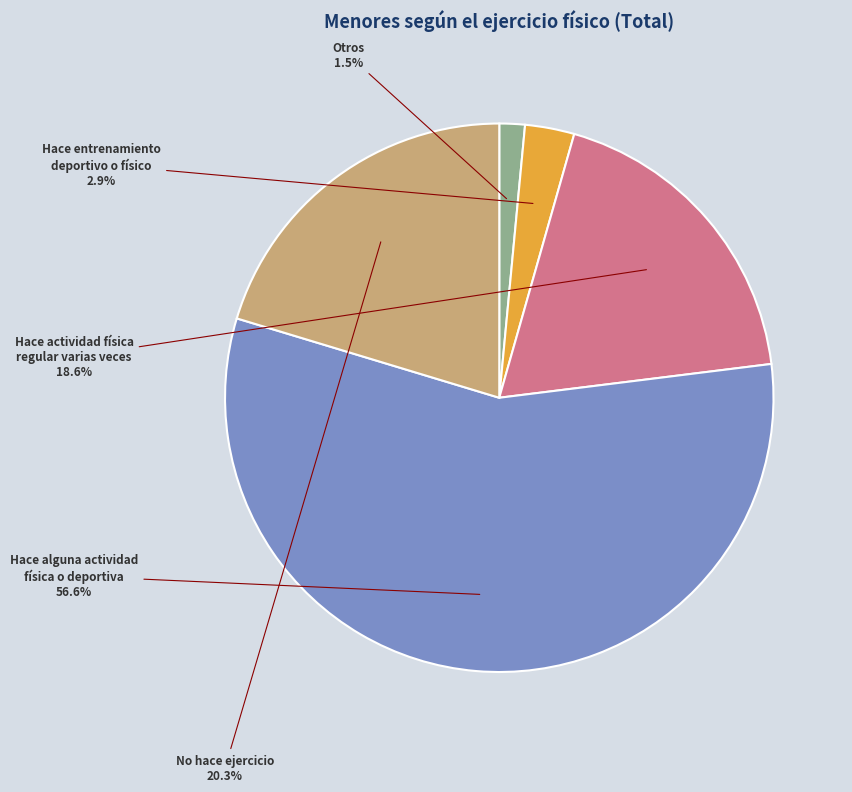

Is there any slice that represents more than half of the pie?

Yes